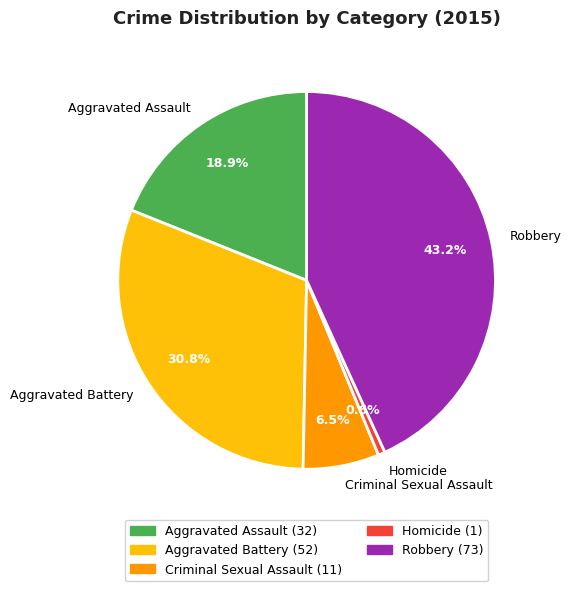

Combined, do Homicide and Aggravated Assault account for over 50%?

No